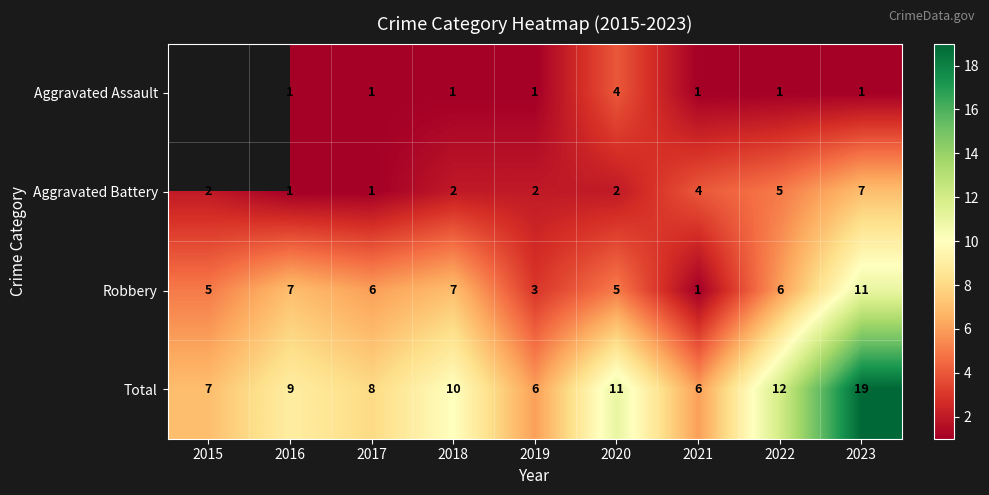

What is the difference between the maximum and minimum values in the Aggravated Battery series?

6